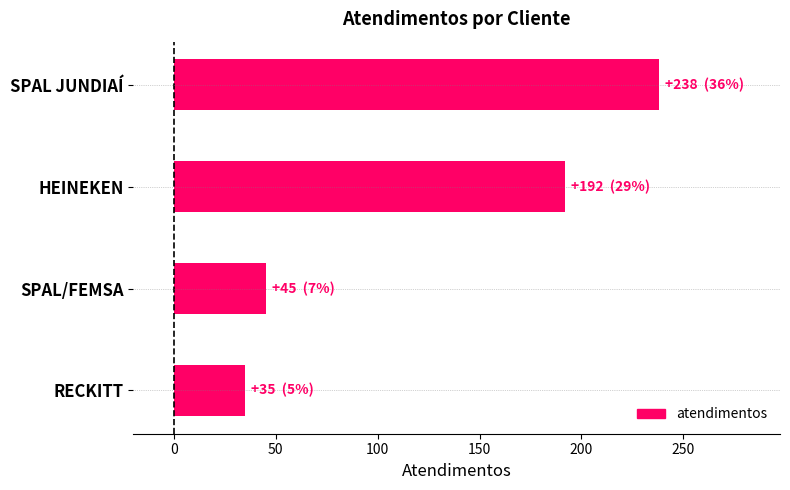

What is the value of the 1st bar from the top?

238